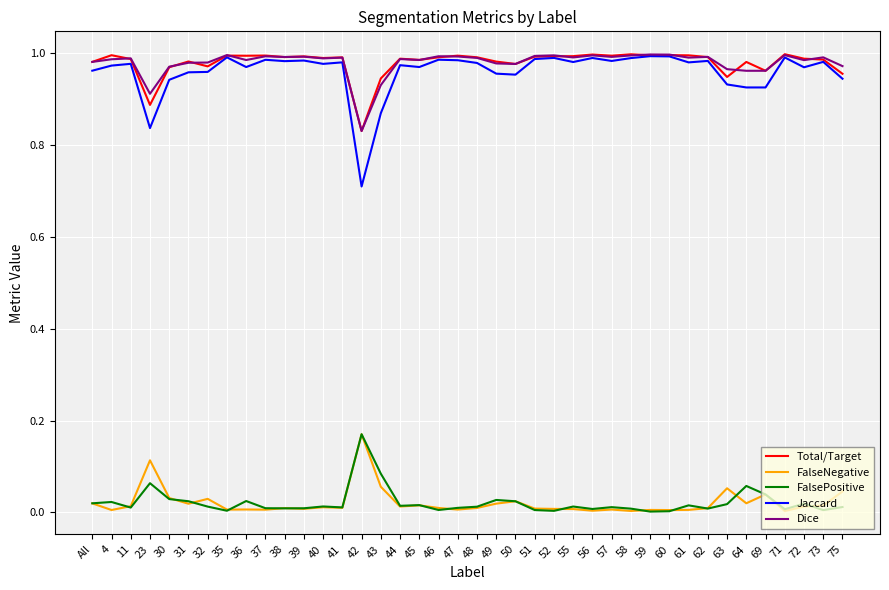

What position from the right is 72?

3